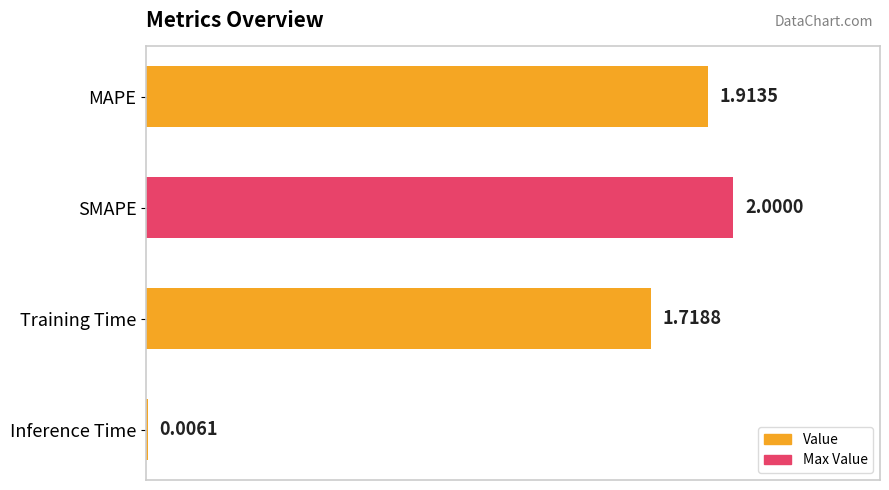

What is the greatest value displayed?

2.0